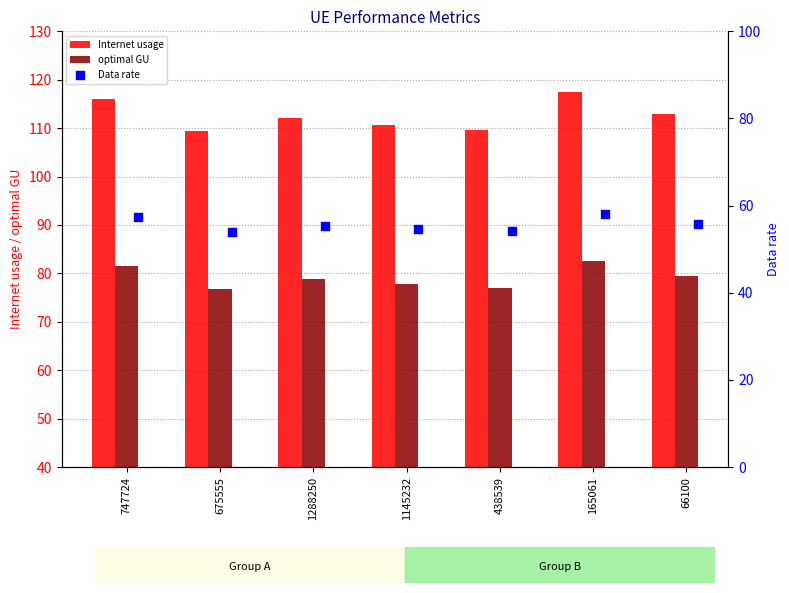

The value of optimal GU at 747724 is 81.6. True or false?

True